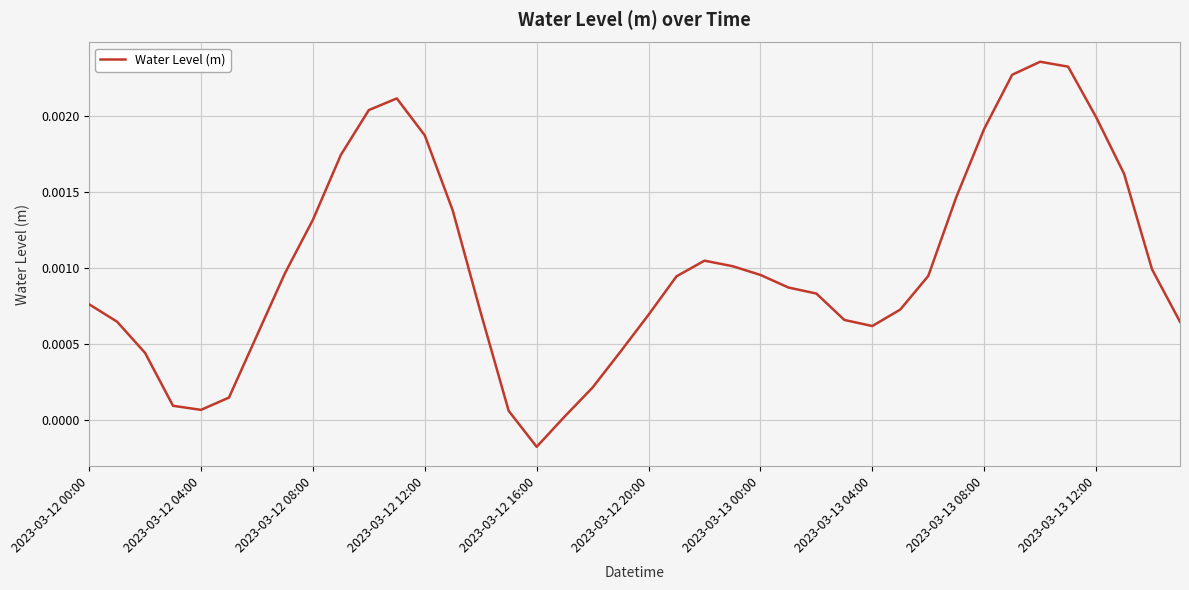

Which category has the lowest value across all series?

2023-03-12 16:00